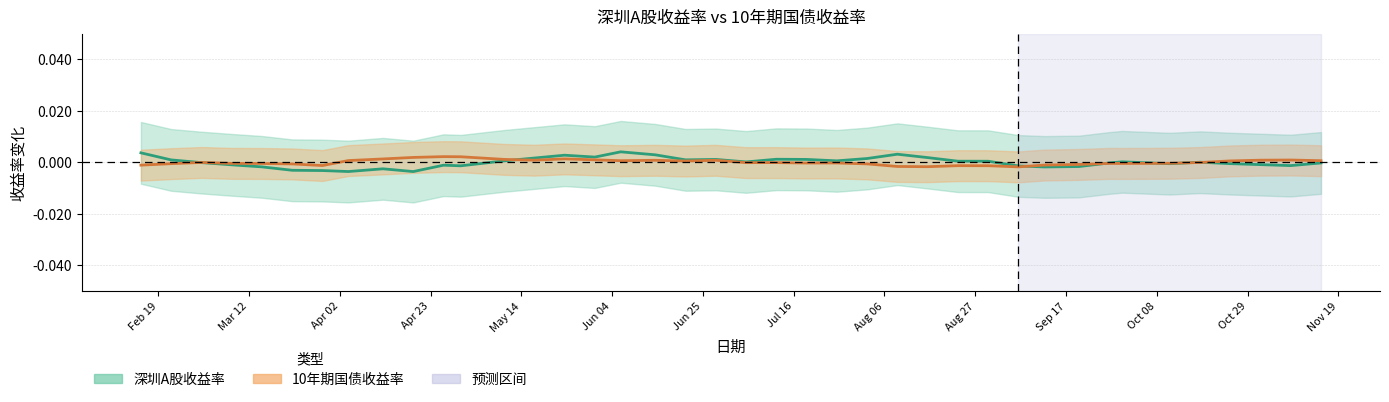

How many lines are shown in the chart?

2